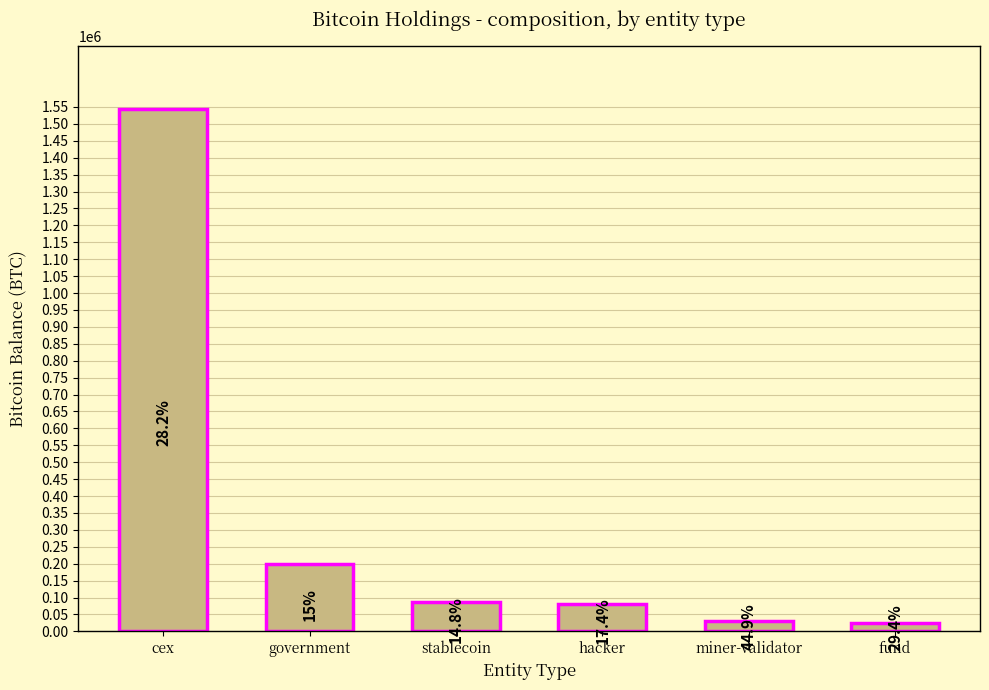

Are the bars horizontal?

No